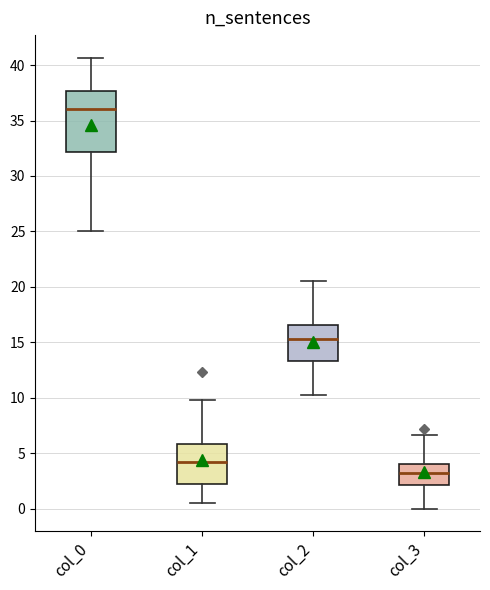

Reading left to right, transcribe this box plot: for each box, give where its median line is, the range the box spans, and where its two whiskers end, as read against the y-axis. The values are not printed on the chart, so give them approximately, as read against the axis.

col_0: median 36.0, box 32.0 to 37.5, whiskers 25.0 to 40.5
col_1: median 4.0, box 2.0 to 6.0, whiskers 0.5 to 10.0
col_2: median 15.5, box 13.5 to 16.5, whiskers 10.5 to 20.5
col_3: median 3.0, box 2.0 to 4.0, whiskers 0.0 to 6.5